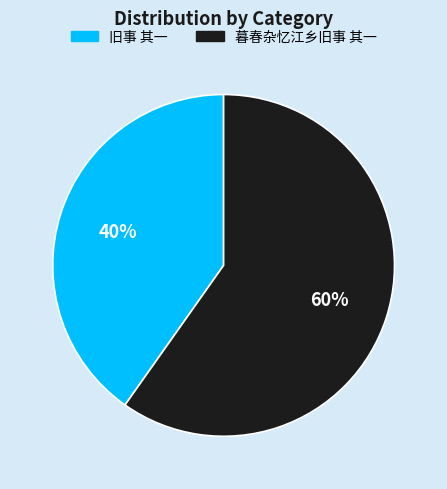

Count the number of slices in the pie.

2